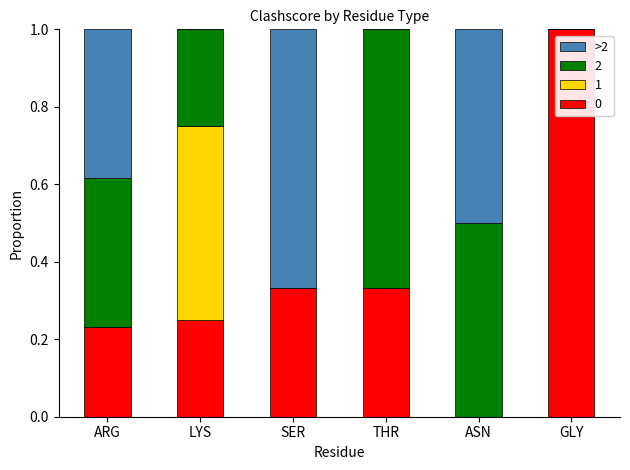

What is the total value across all series at LYS?

1.0